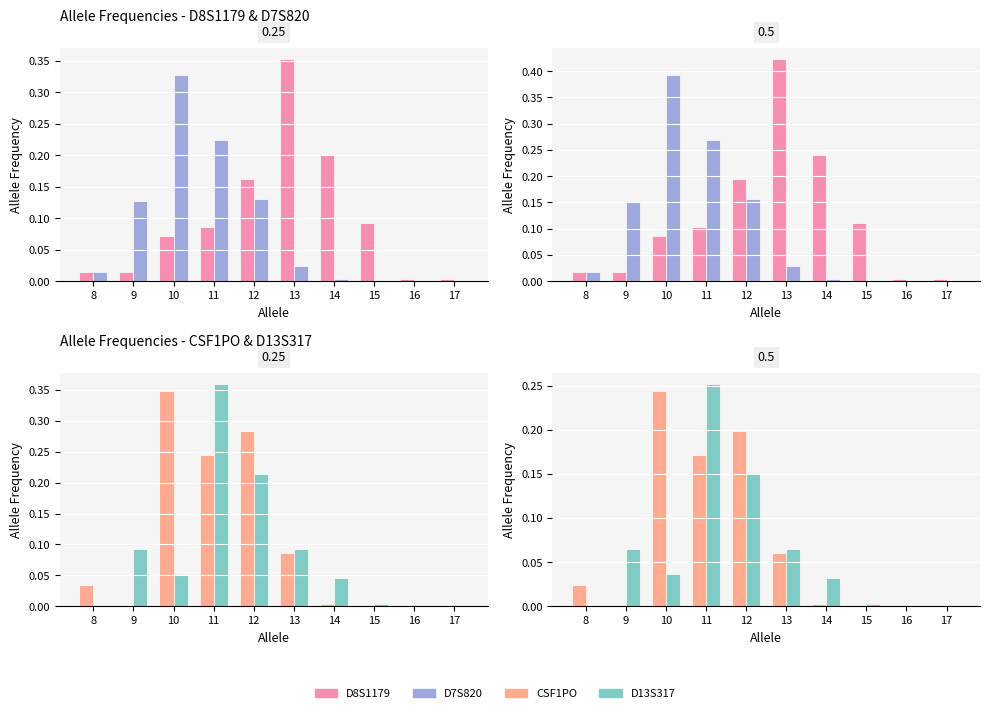

What are all the series names shown in the legend?

D8S1179, D7S820, CSF1PO, D13S317